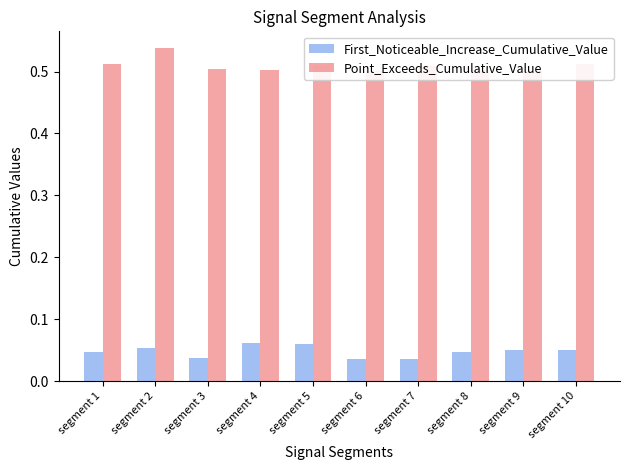

List the series in order of their overall mean, highest first.

Point_Exceeds_Cumulative_Value, First_Noticeable_Increase_Cumulative_Value